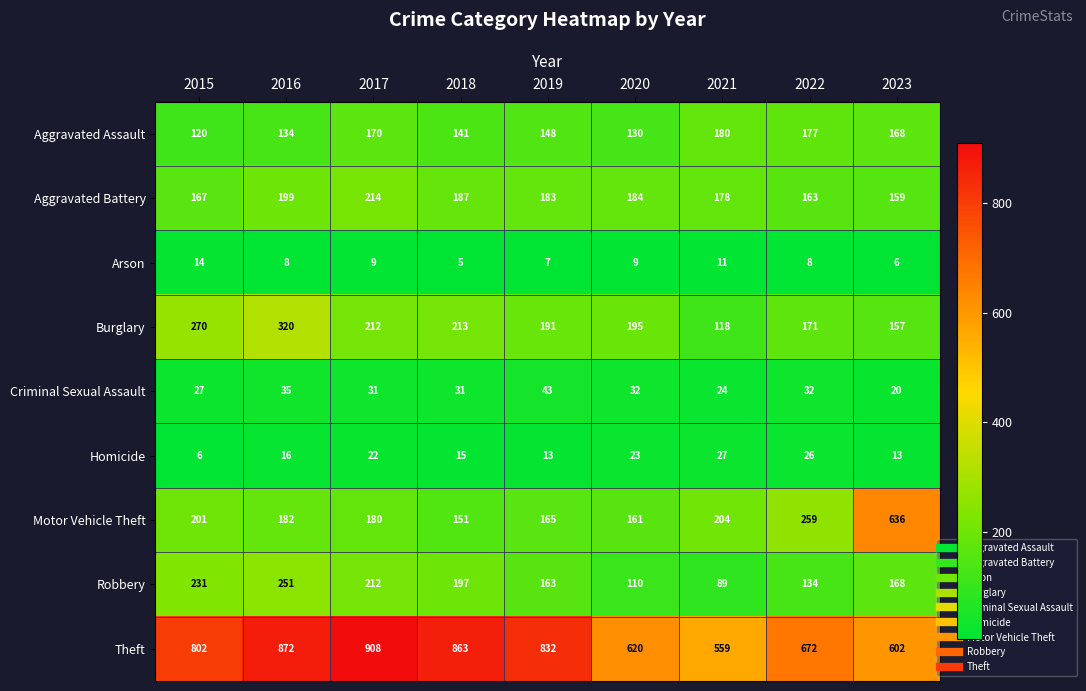

What is the difference between the maximum and minimum values in the Criminal Sexual Assault series?

23